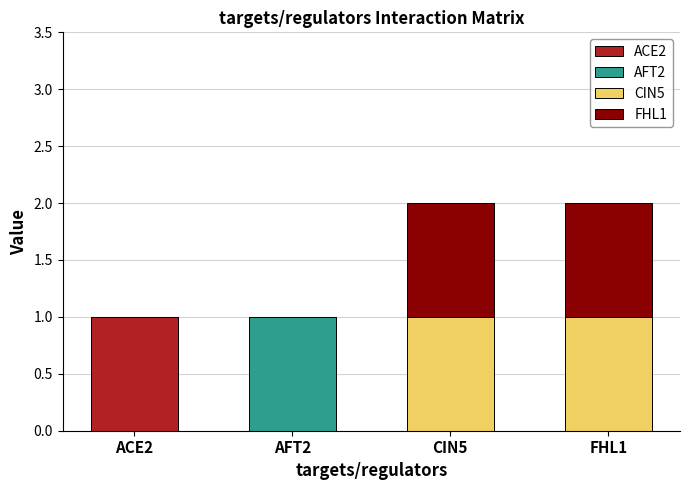

Reading left to right, what are the values for ACE2?

ACE2=1	AFT2=0	CIN5=0	FHL1=0